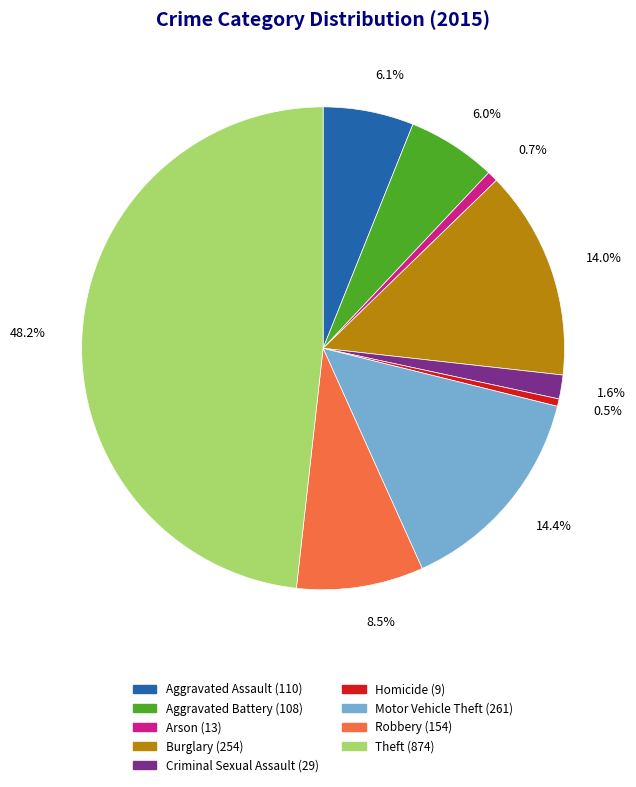

Combined, what portion of the pie is Homicide and Robbery?

9.0%